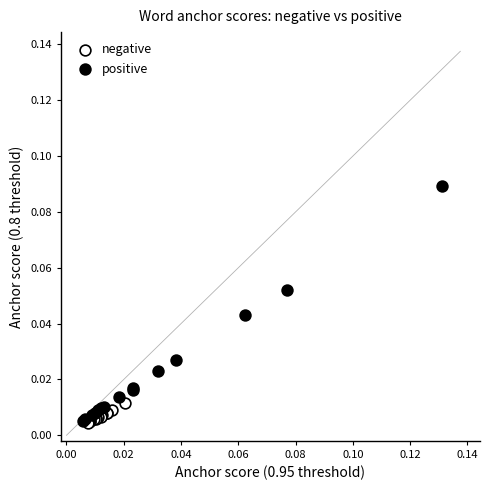

Which series has the largest Y range (max minus min)?

positive